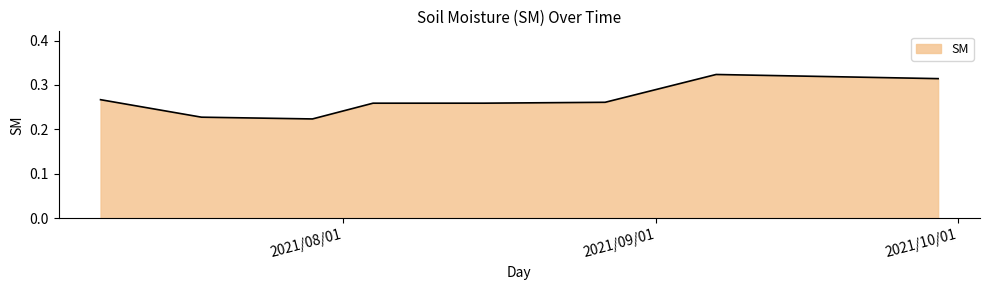

True or false: the data has more than 2 interior local peaks.

False